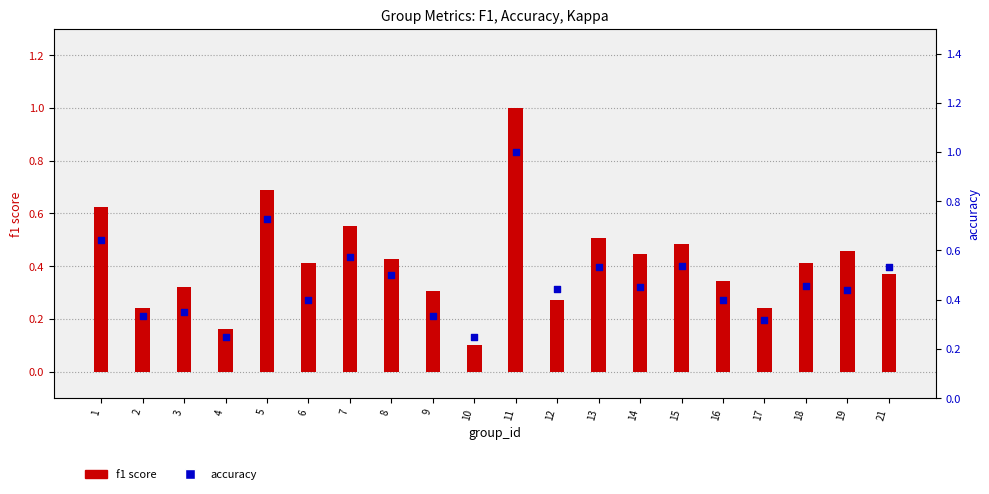

What are all the series names shown in the legend?

f1 score, accuracy